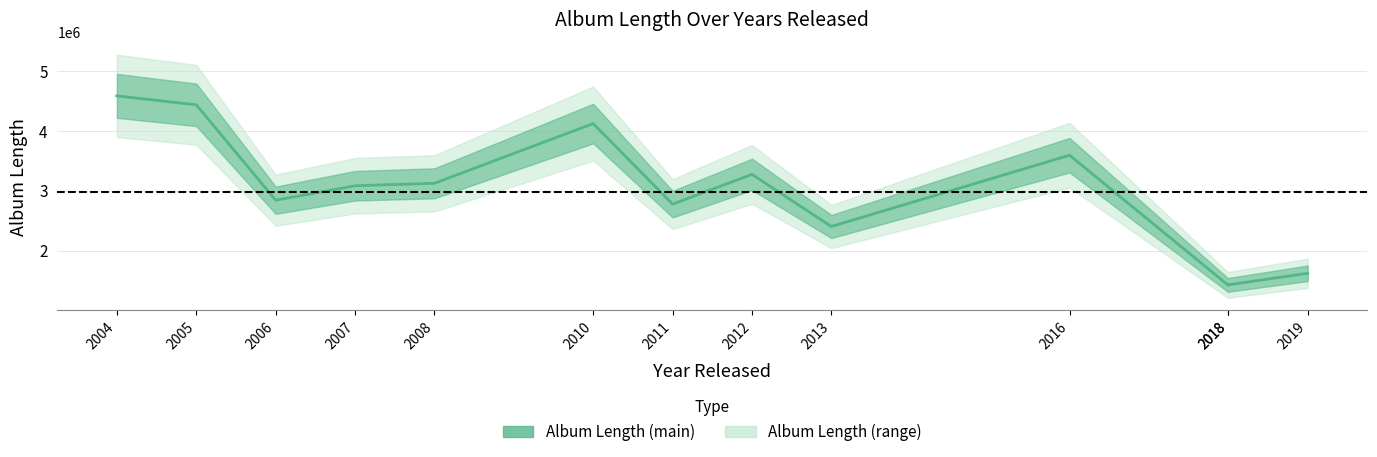

Which category has the highest value across all series?

2004